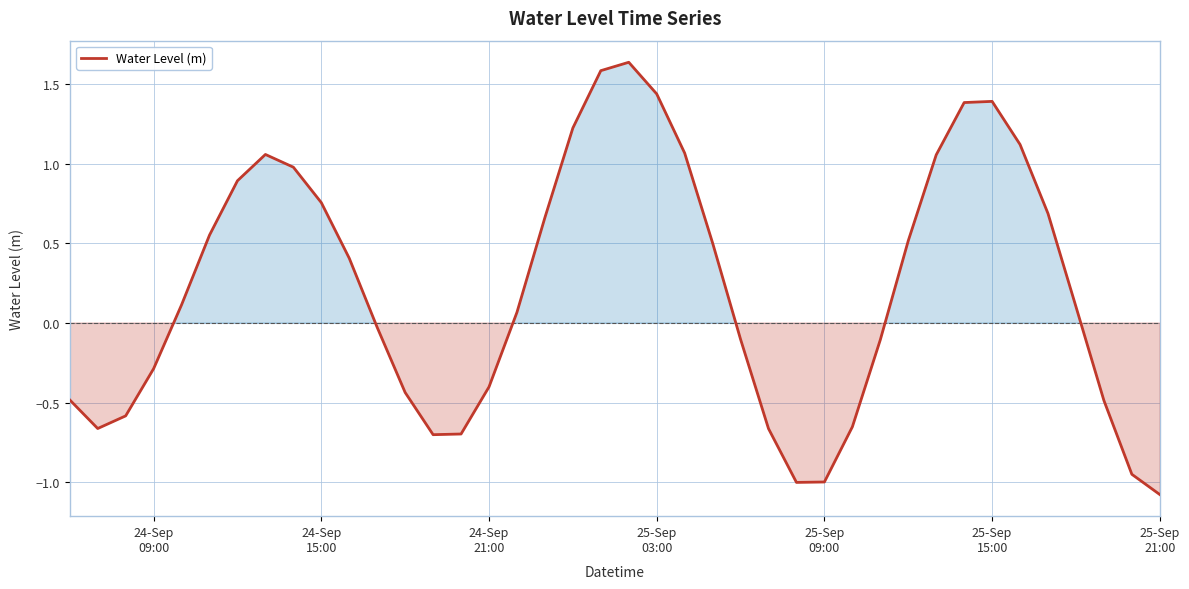

What is the minimum value shown in the chart?

-1.1